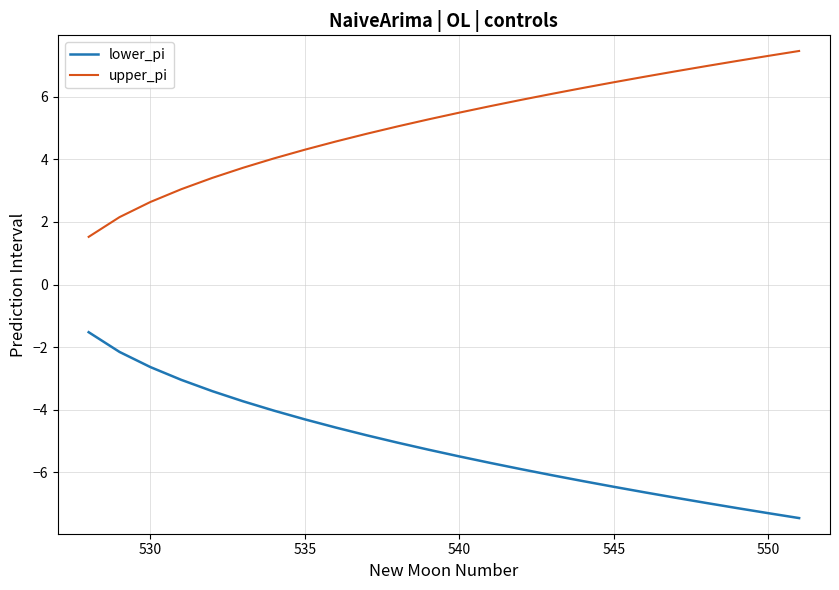

What are all the series names shown in the legend?

lower_pi, upper_pi